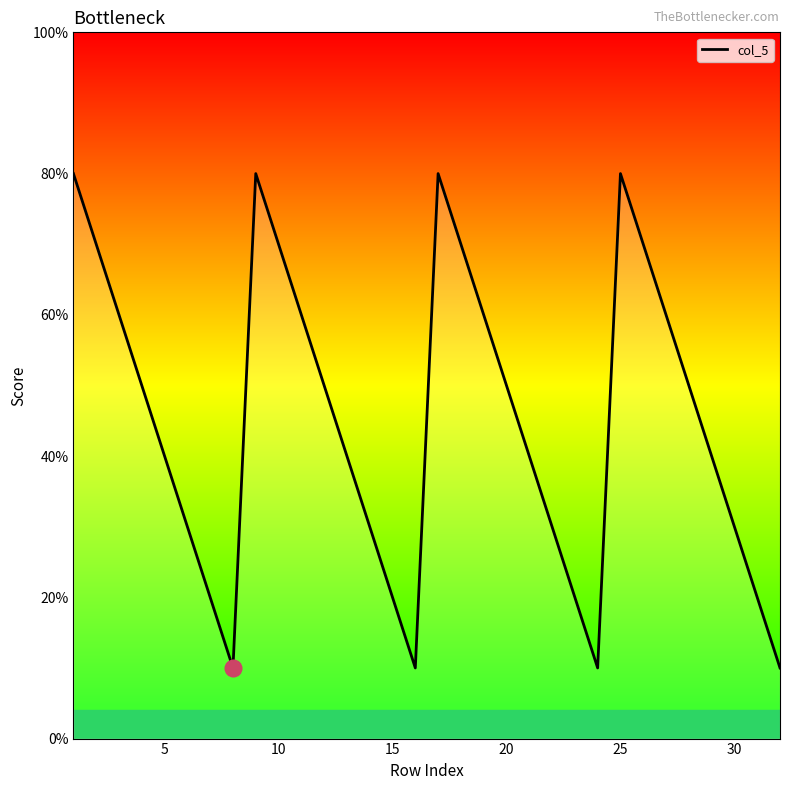

What is the sum of all values?

144